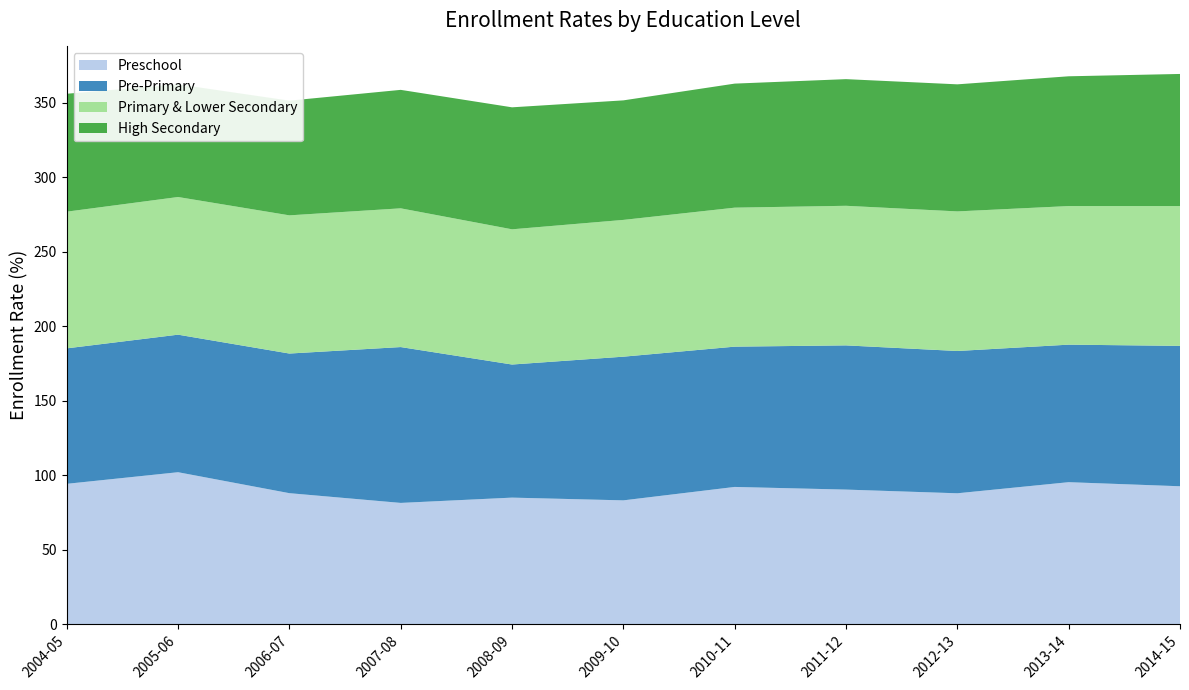

Reading left to right, what are all the values shown in this chart?

Preschool: 2004-05=94.2	2005-06=102.0	2006-07=87.9	2007-08=81.4	2008-09=84.9	2009-10=83.1	2010-11=92.1	2011-12=90.3	2012-13=87.8	2013-14=95.3	2014-15=92.6
Pre-Primary: 2004-05=90.9	2005-06=92.3	2006-07=93.7	2007-08=104.6	2008-09=89.3	2009-10=96.4	2010-11=94.2	2011-12=96.8	2012-13=95.5	2013-14=92.3	2014-15=94.2
Primary & Lower Secondary: 2004-05=91.8	2005-06=92.4	2006-07=92.8	2007-08=93.1	2008-09=90.8	2009-10=91.8	2010-11=93.3	2011-12=93.7	2012-13=93.7	2013-14=93.0	2014-15=93.8
High Secondary: 2004-05=79.1	2005-06=75.6	2006-07=77.0	2007-08=79.5	2008-09=81.9	2009-10=80.2	2010-11=83.3	2011-12=85.0	2012-13=85.3	2013-14=87.1	2014-15=88.7